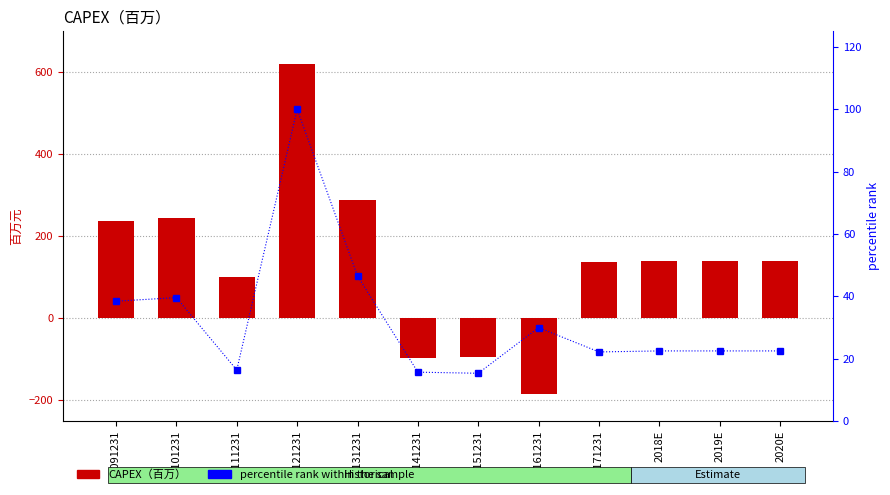

What is the average value of the CAPEX（百万） series?

139.2